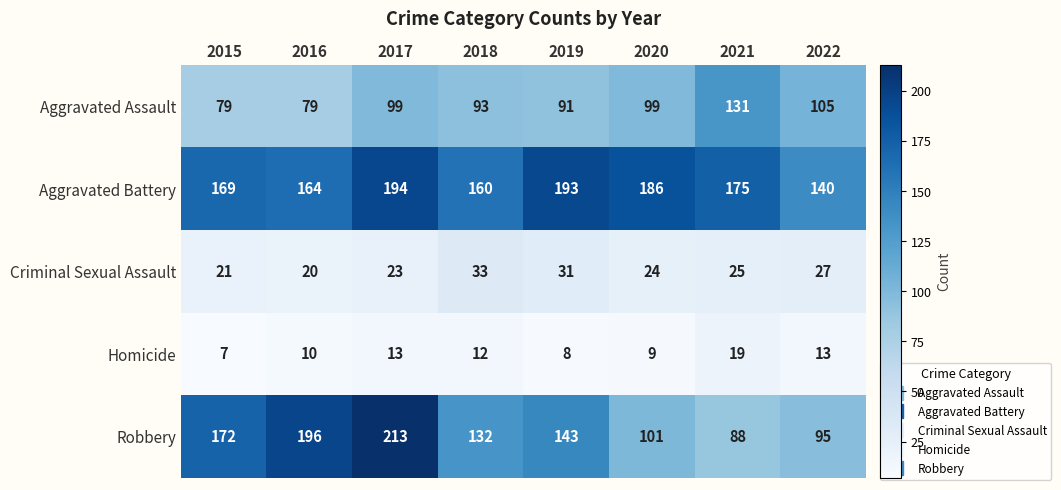

Rank the series at 2019 from highest to lowest value.

Aggravated Battery, Robbery, Aggravated Assault, Criminal Sexual Assault, Homicide